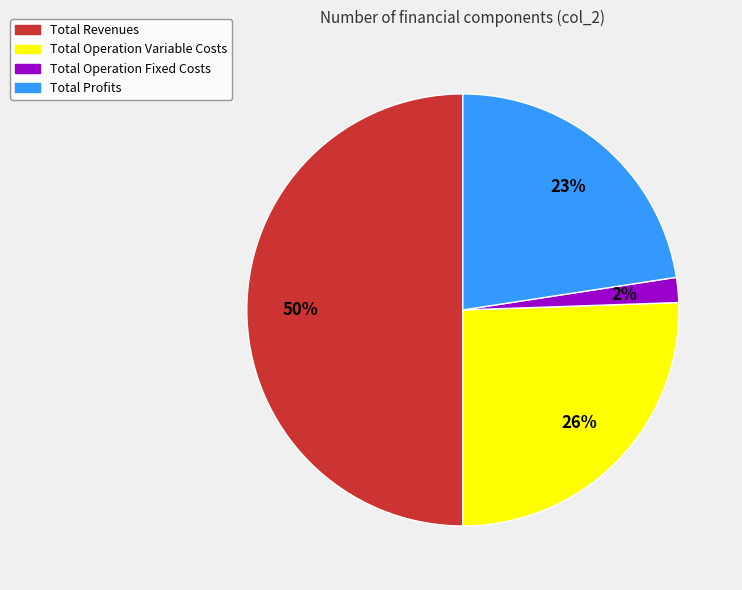

To the nearest percent, what is the average slice percentage?

25%